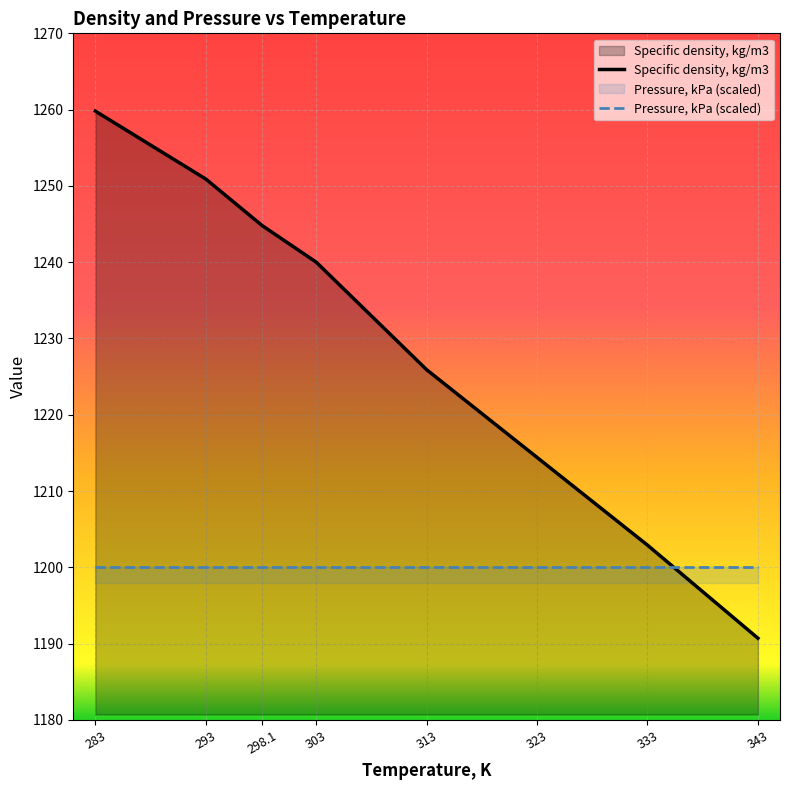

What is the label of the 7th point from the right?

293